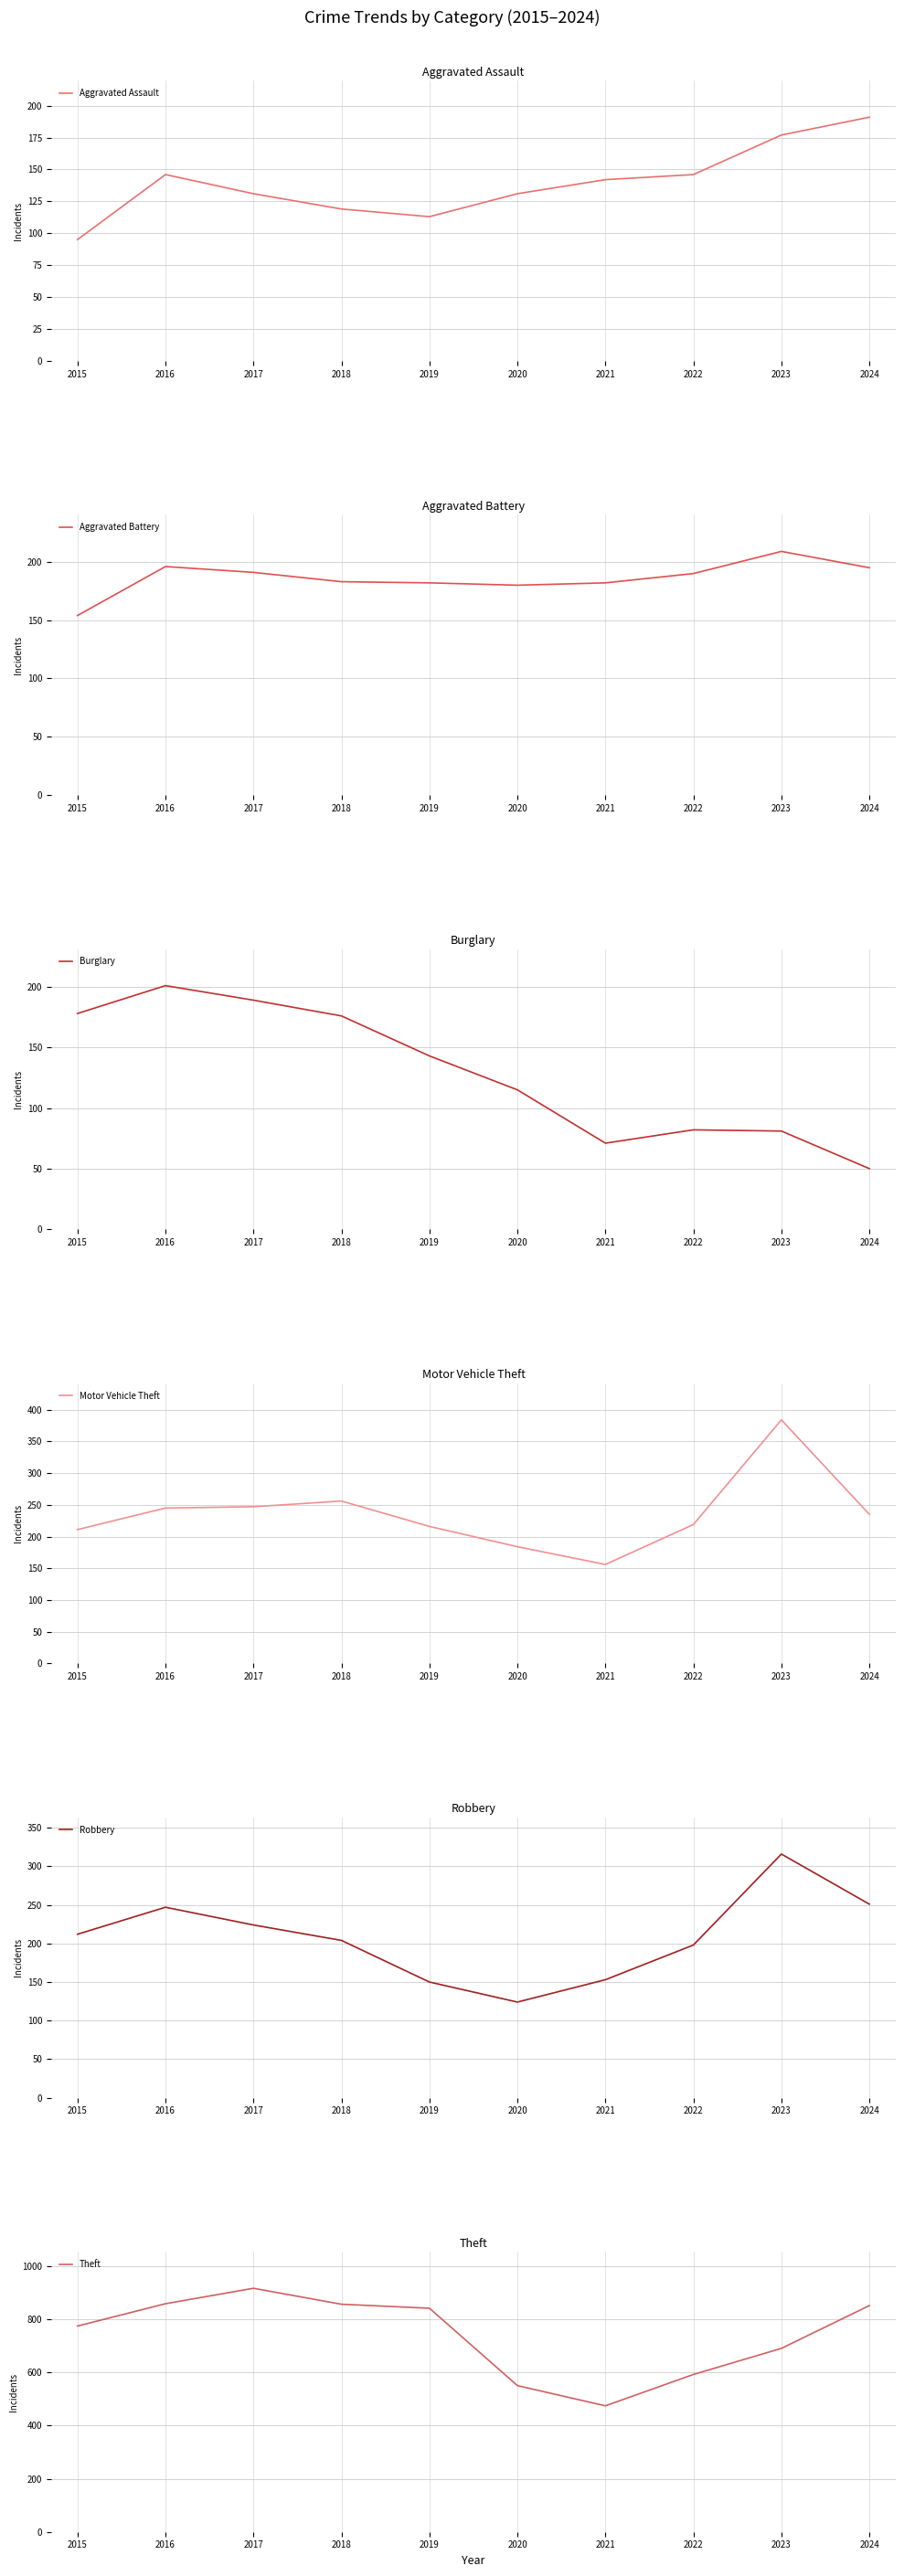

How many data points in Aggravated Battery are less than 190?

5